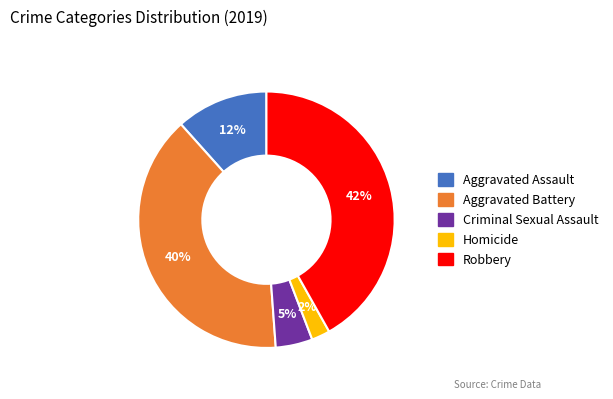

What is the smallest slice in the pie chart?

Homicide